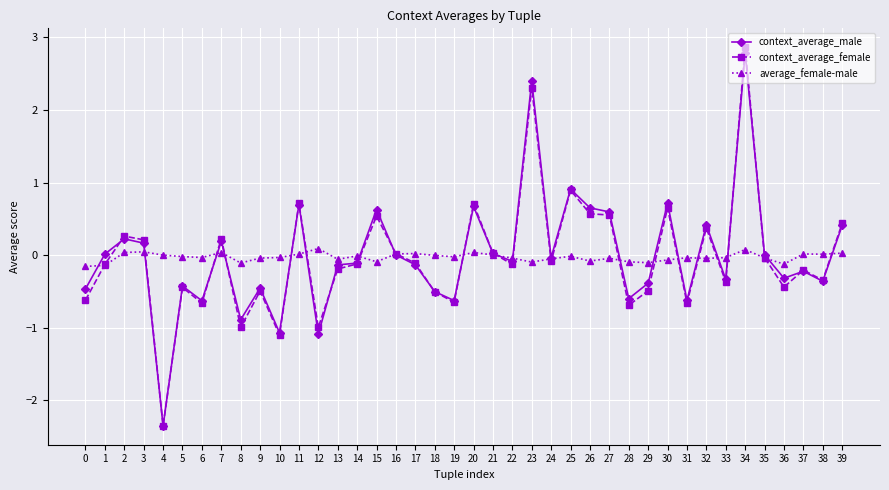

Which series changed the most between 4 and 6?

context_average_male